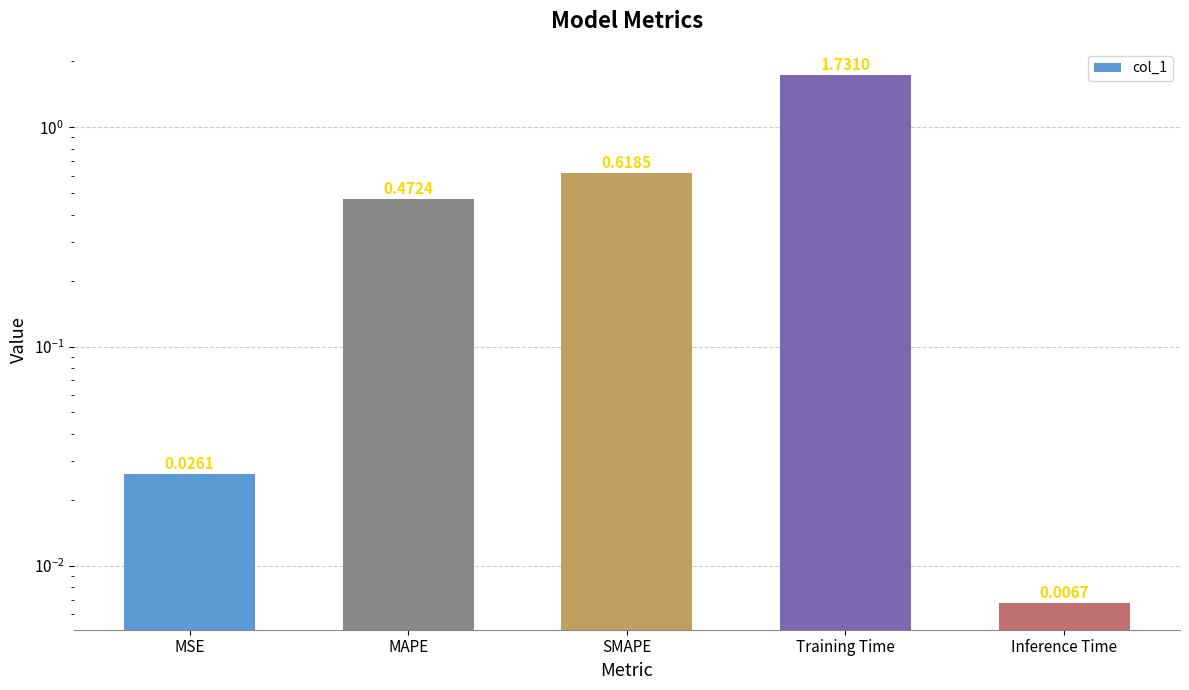

At which label is the value closest to 0?

Inference Time